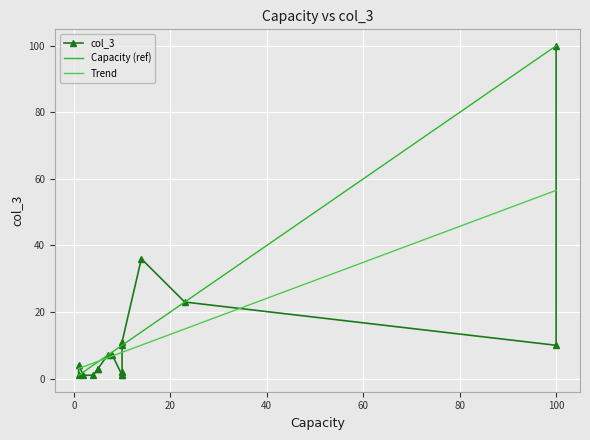

What is the highest value of the Capacity (ref) series?

100